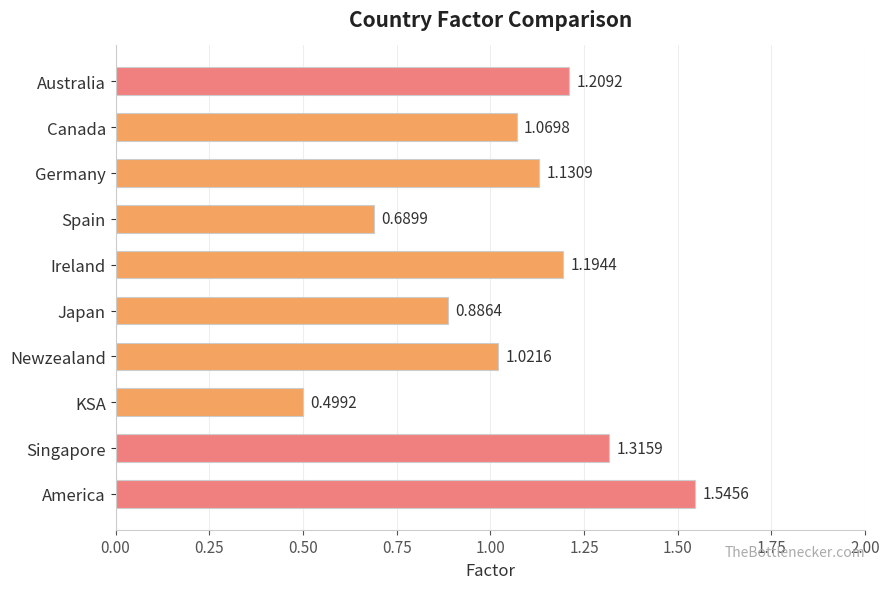

What is the sum of all values?

10.6